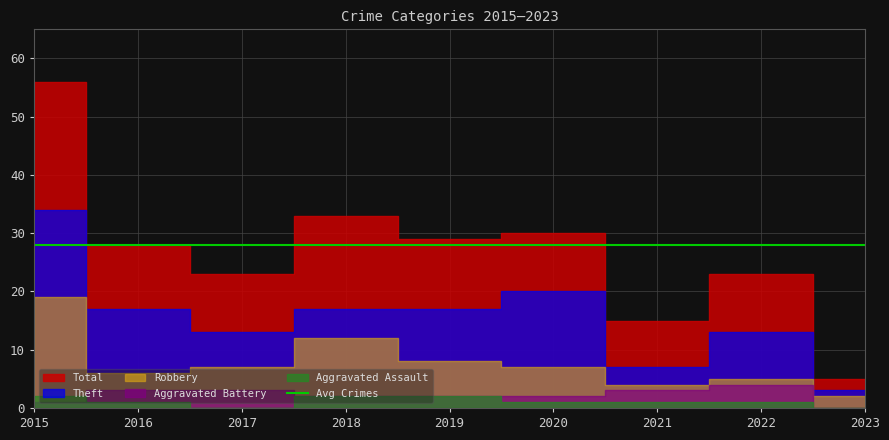

True or false: Total and Theft intersect in this chart.

False